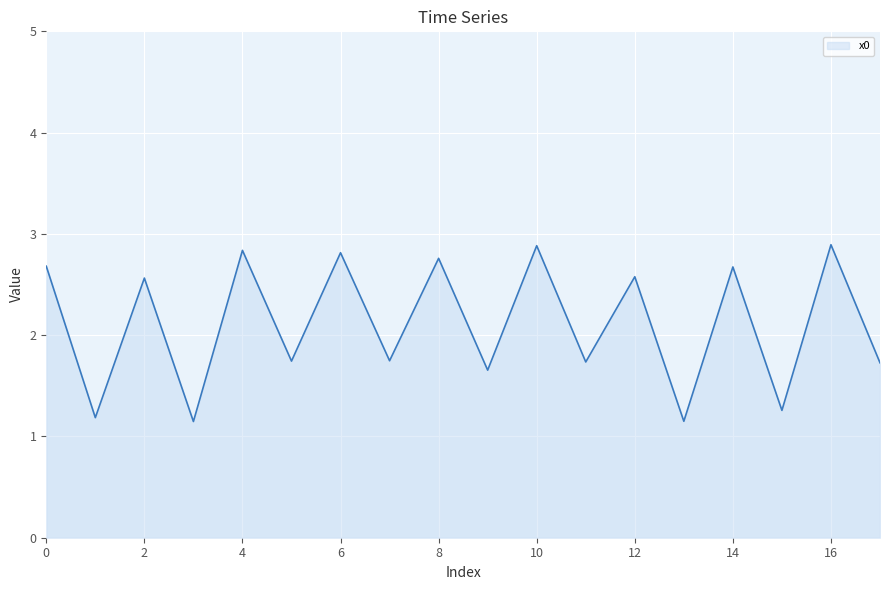

What is the minimum value shown in the chart?

1.1